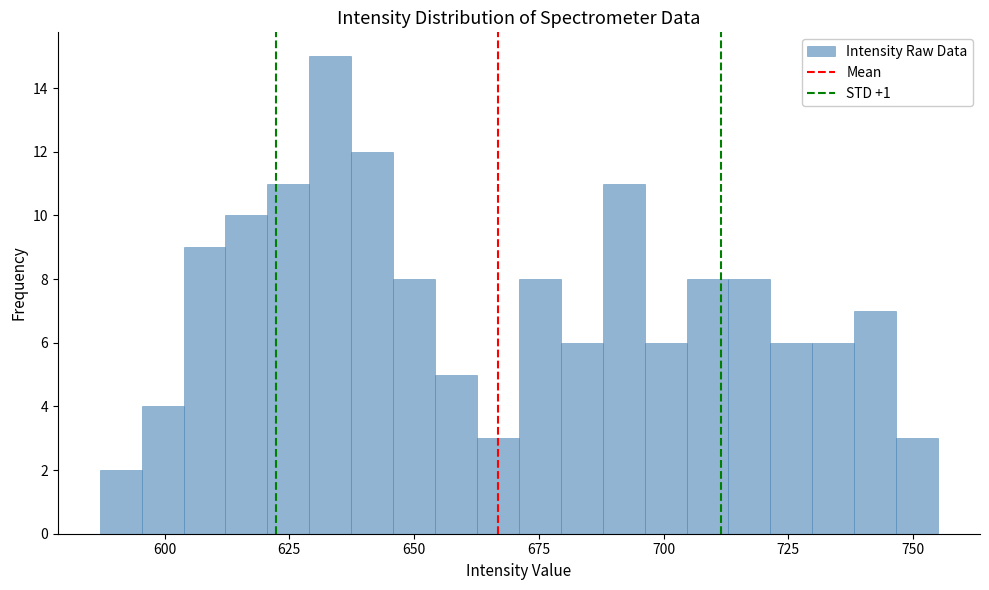

Around what value on the x-axis is the tallest bar? Give the approximate position of its centre, as read against the axis.

635